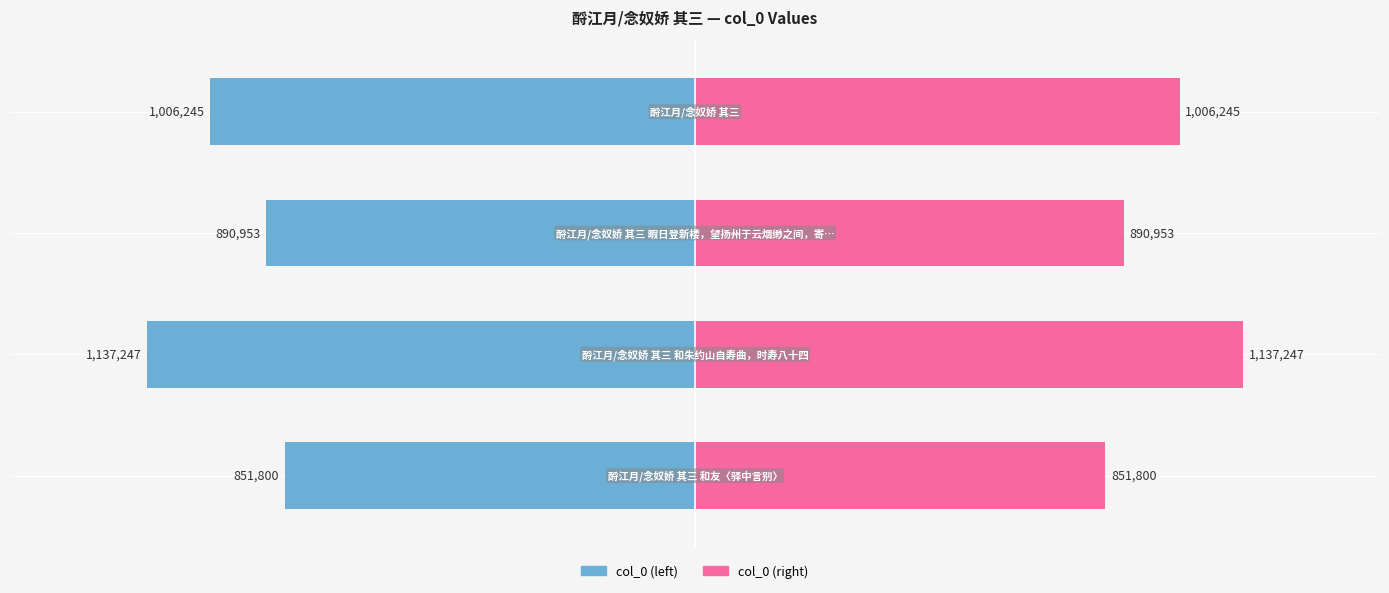

Is it true that col_0 (right) equals 1137247 at 1?

True